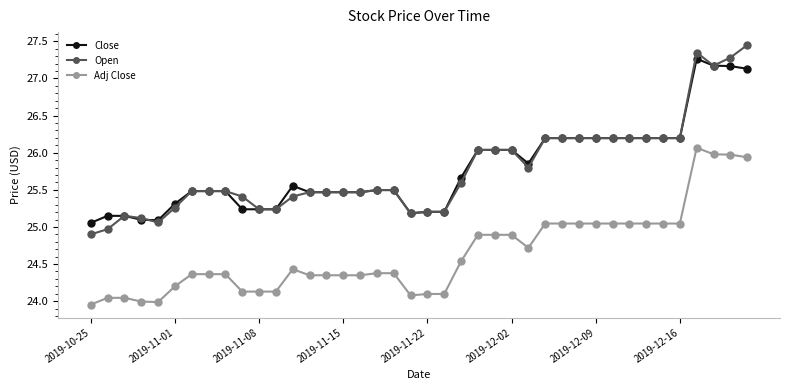

Rank the series by their maximum value, from lowest to highest.

Adj Close, Close, Open